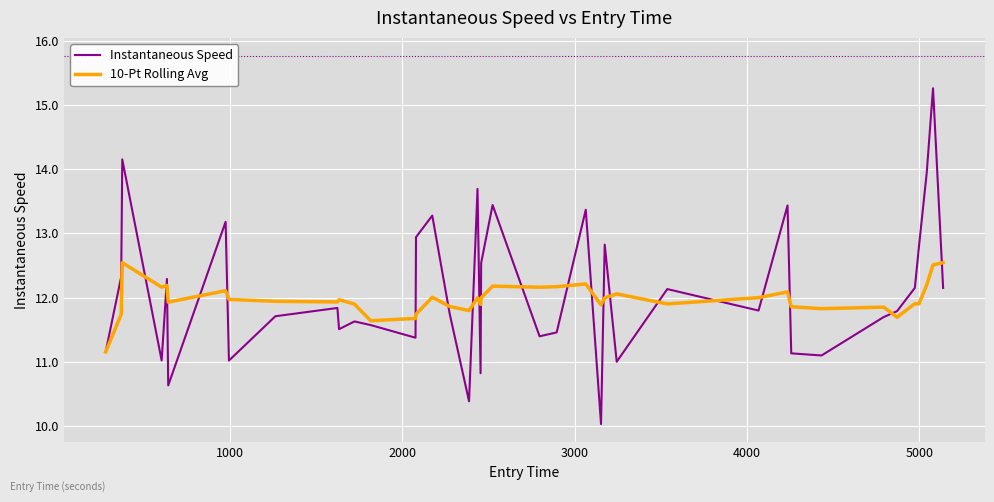

At how many categories does at least one series exceed 13?

9